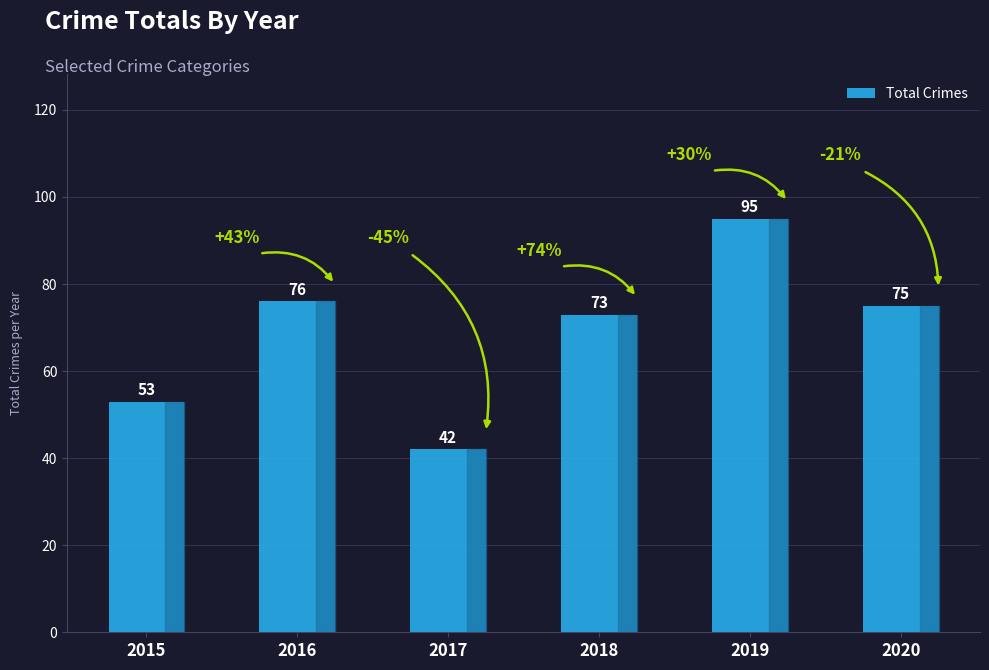

The value at 2019 is 139. True or false?

False